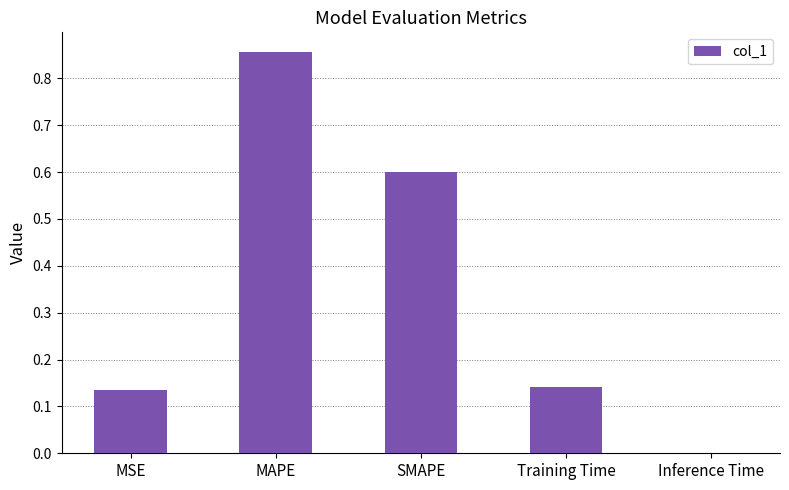

The chart shows a value of 0.6 at SMAPE. True or false?

True